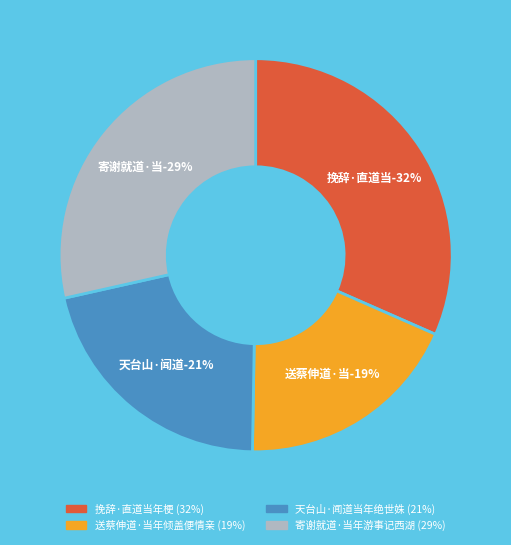

What is the smallest slice in the pie chart?

送蔡伸道·当年倾盖便情亲